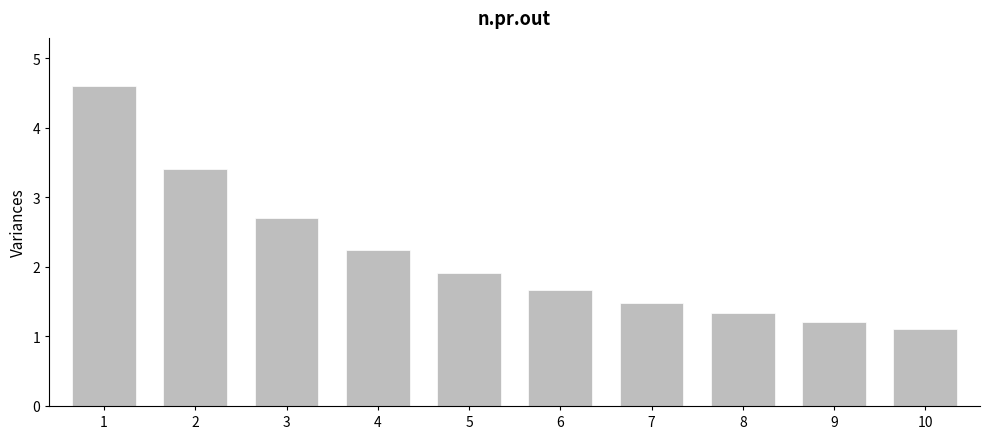

Reading left to right, what are all the values shown in this chart?

4.6	3.4	2.7	2.2	1.9	1.7	1.5	1.3	1.2	1.1